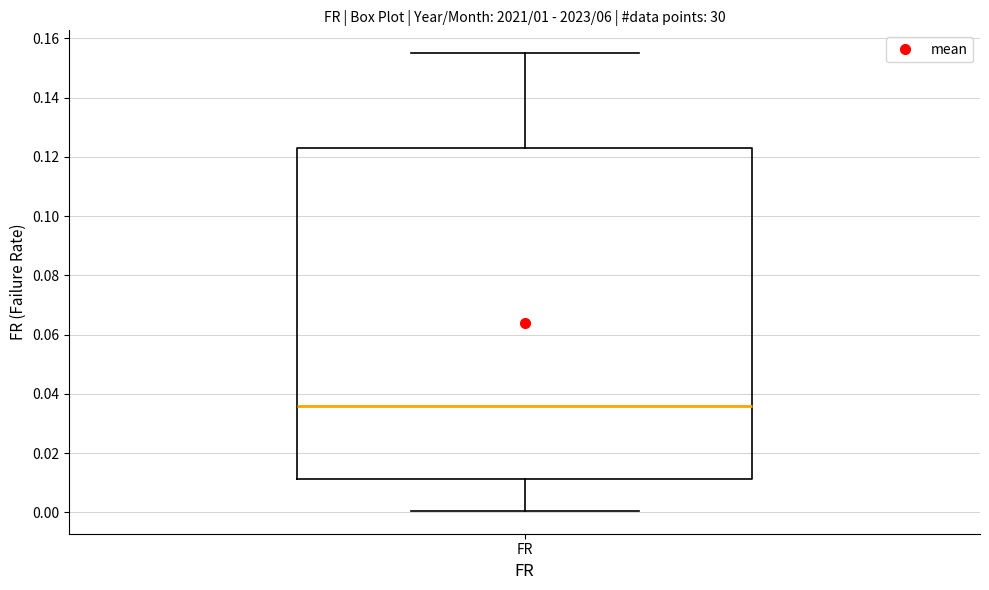

Where is the lower edge of the box for FR on the y-axis? The values are not printed on the chart, so give them approximately, as read against the axis.

0.012